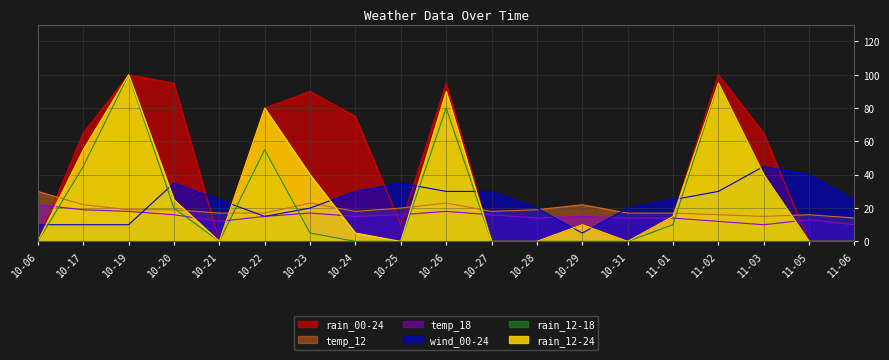

After their last crossing, which series has the higher values: rain_12-24 or wind_00-24?

wind_00-24